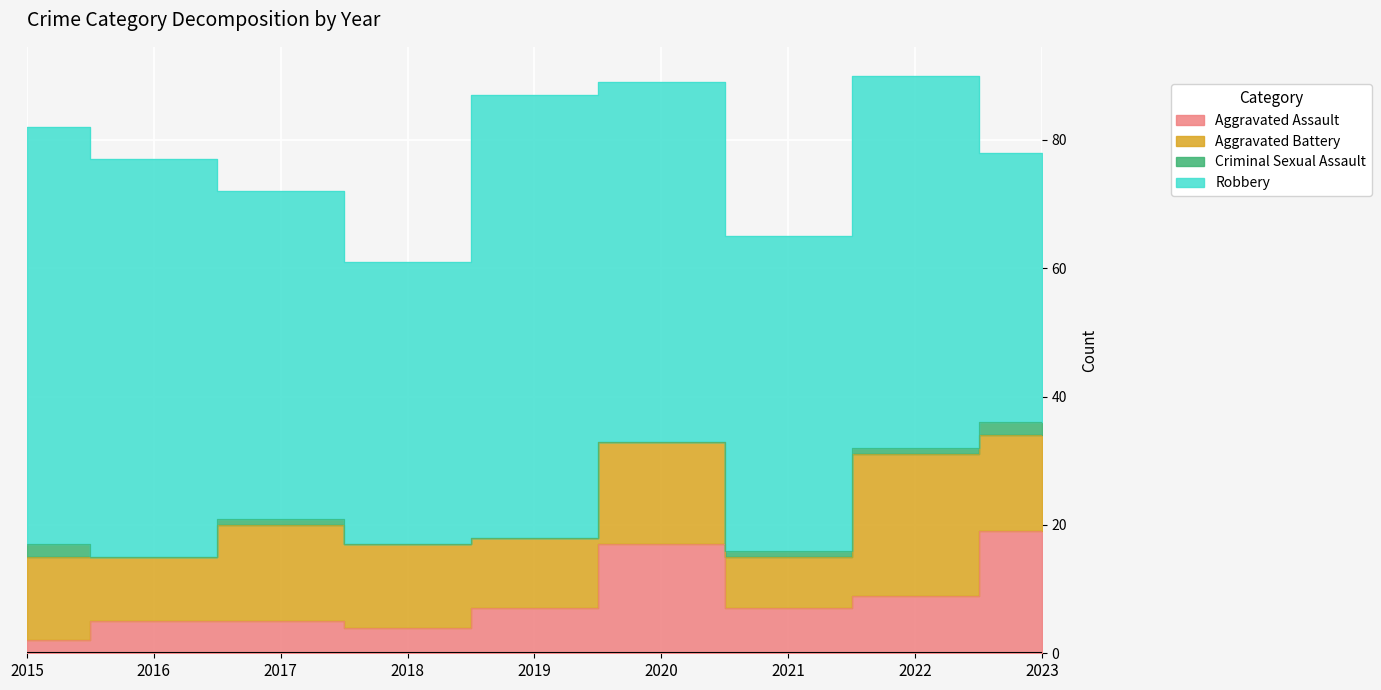

Does the chart display data point markers on the line(s)?

No